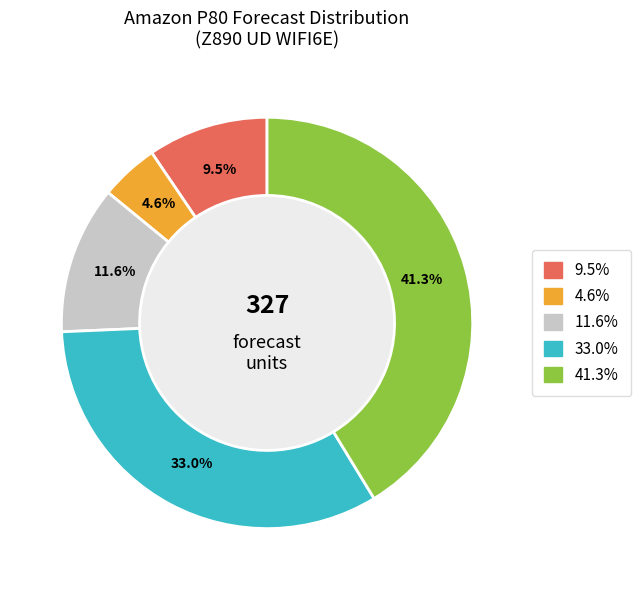

Is there any slice that represents more than half of the pie?

No